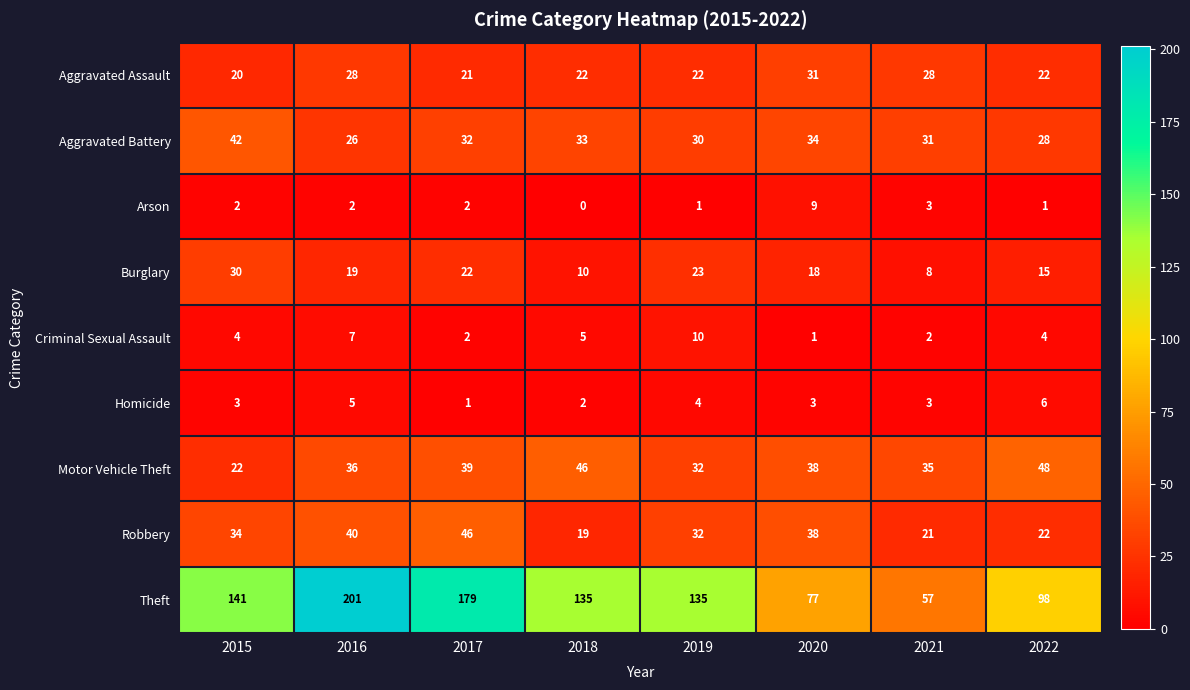

How many categories are shown in the chart?

8